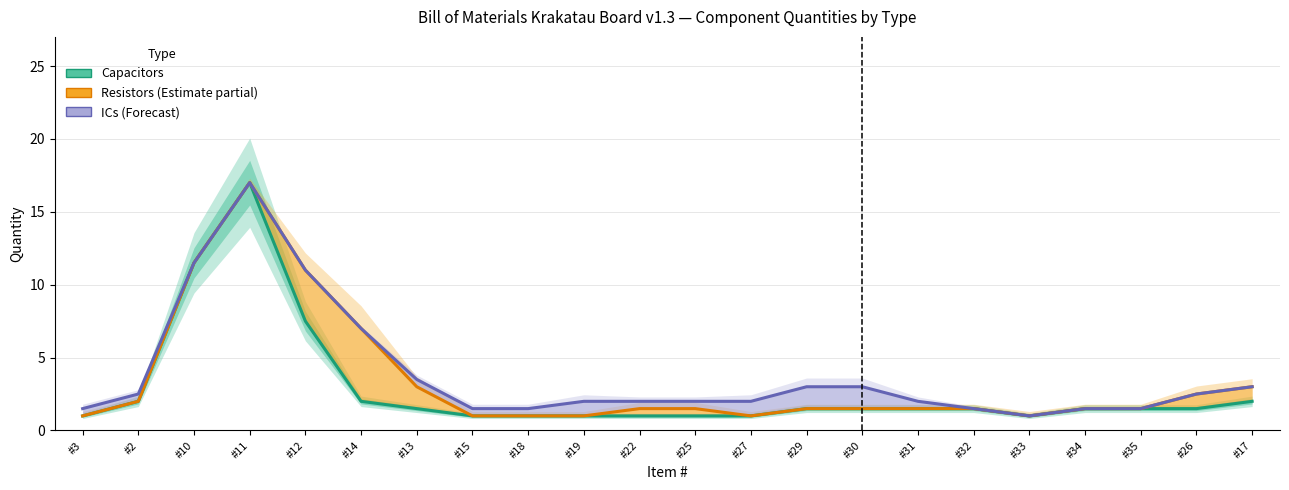

How many lines are shown in the chart?

3